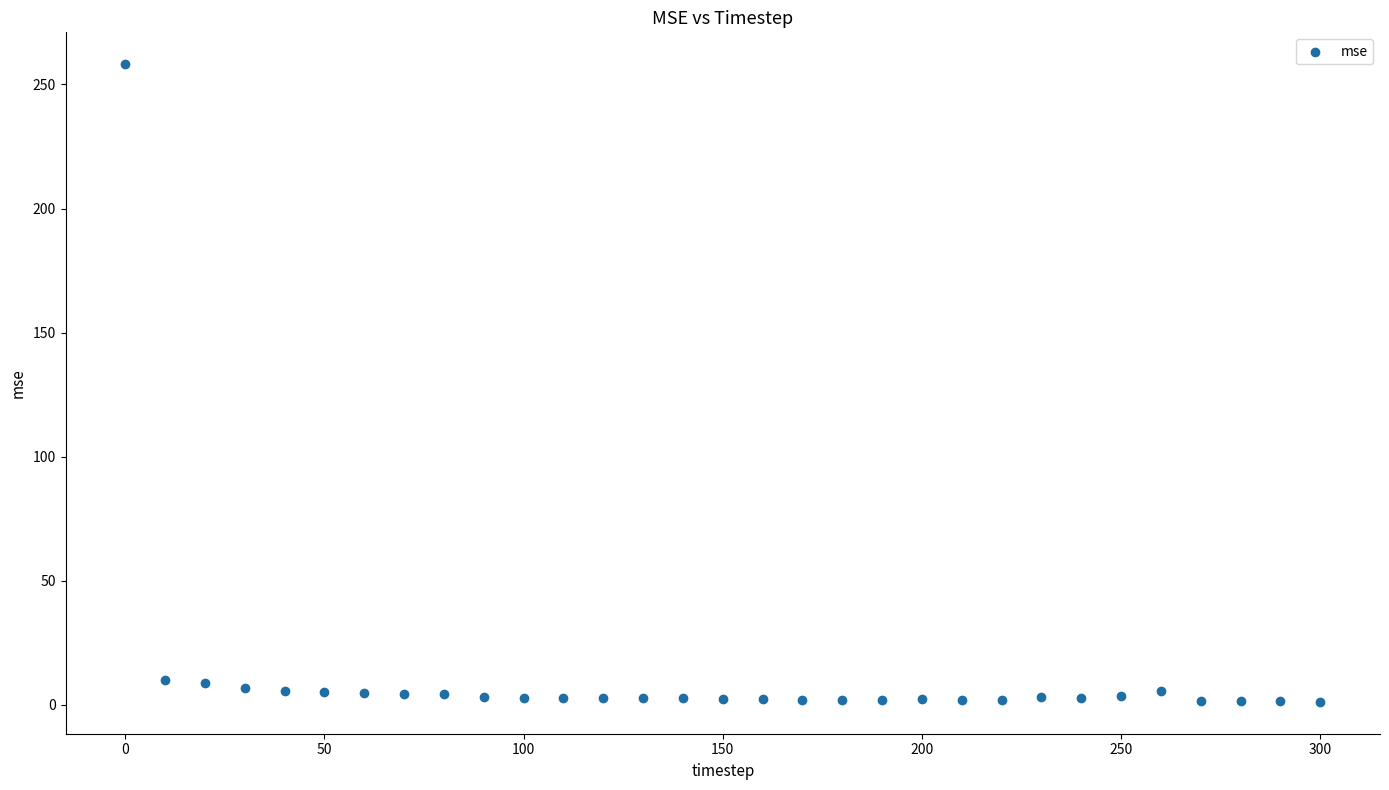

What is the range of Y values (max minus min)?

256.9